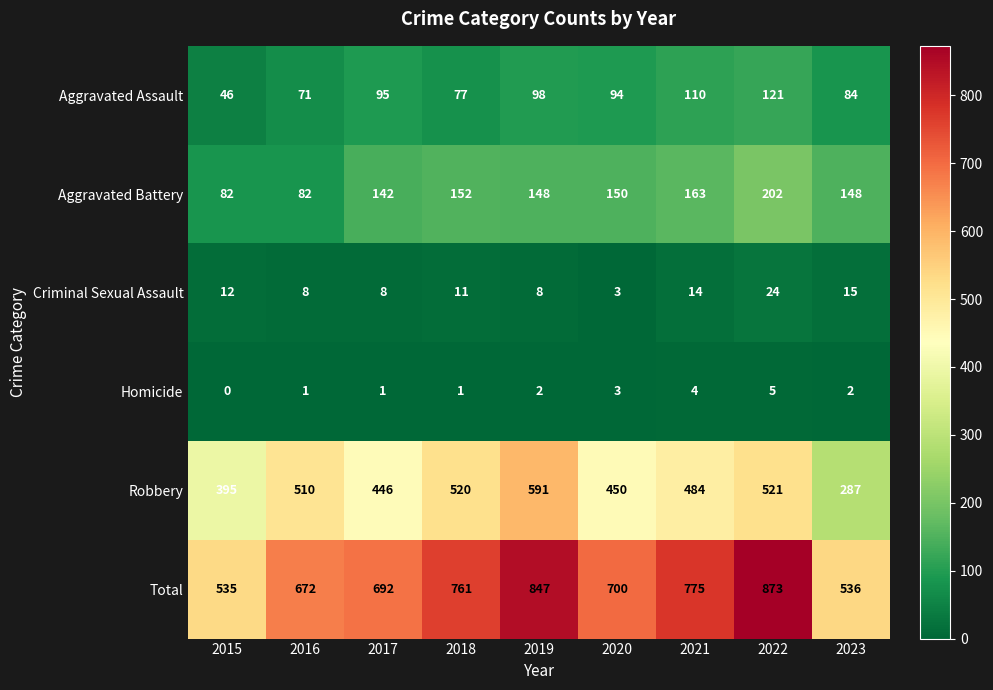

Between 2016 and 2021, which series saw the biggest shift?

Total